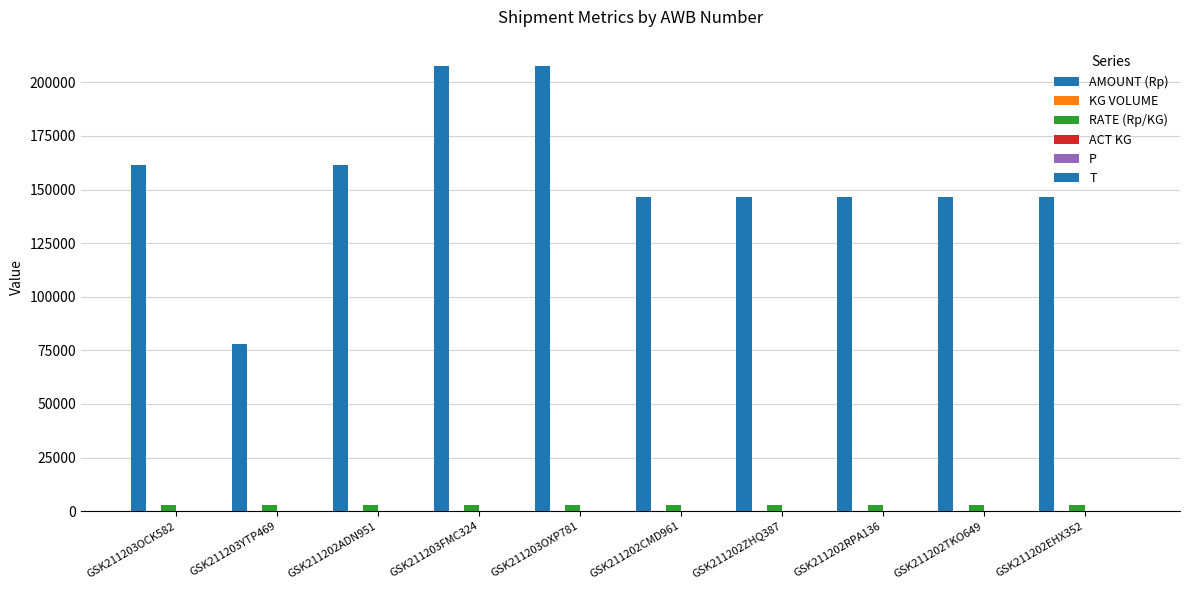

Are the bars horizontal?

No